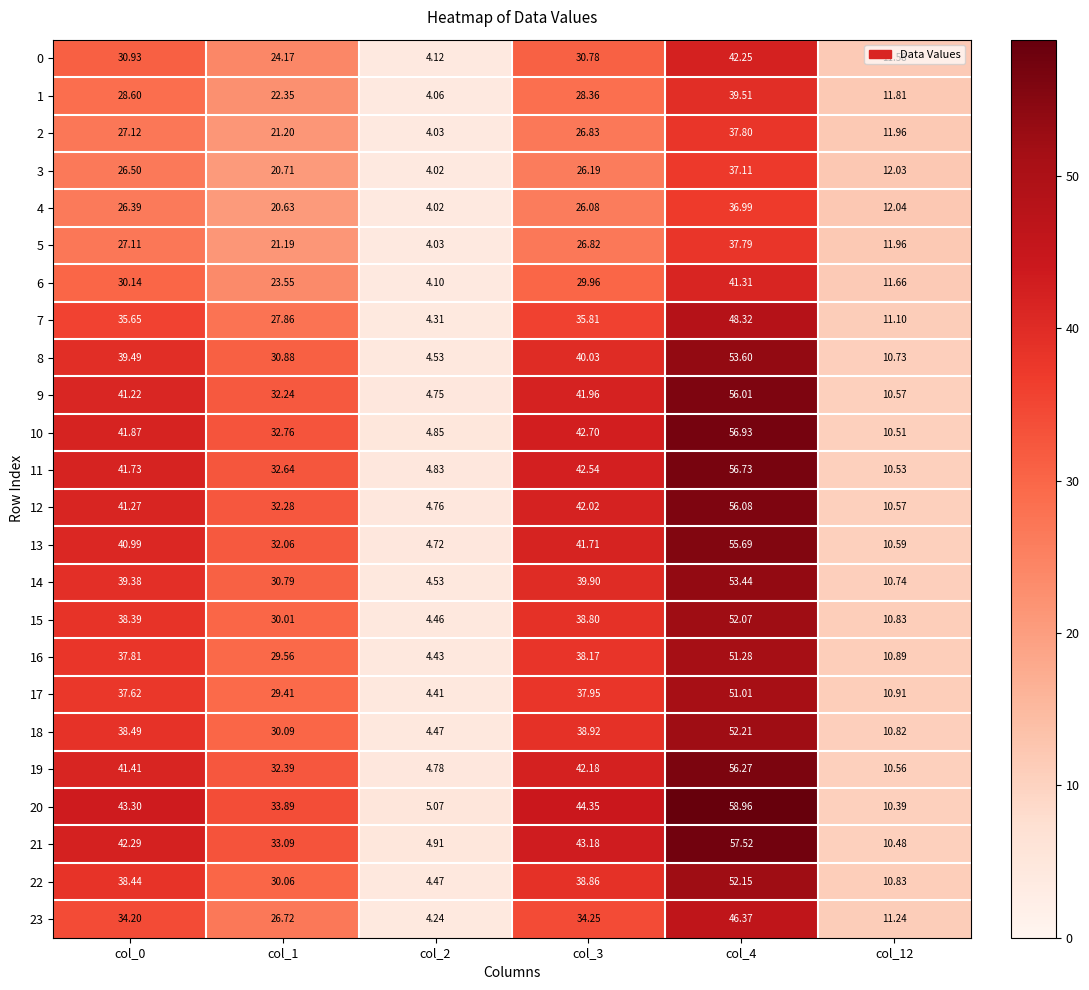

What is the difference between the highest and lowest values at col_0?

16.9